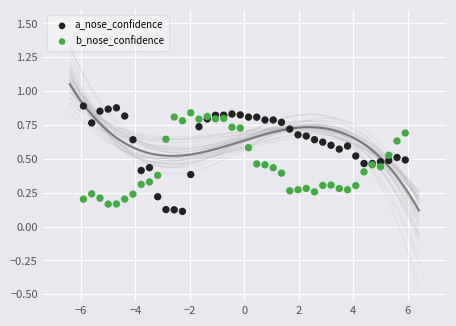

What are all the series names shown in the legend?

a_nose_confidence, b_nose_confidence